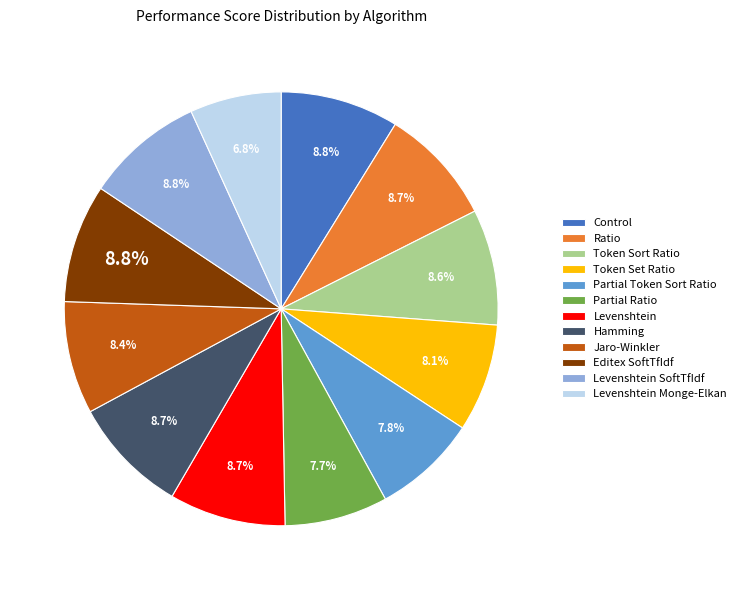

What is the smallest slice in the pie chart?

Levenshtein Monge-Elkan